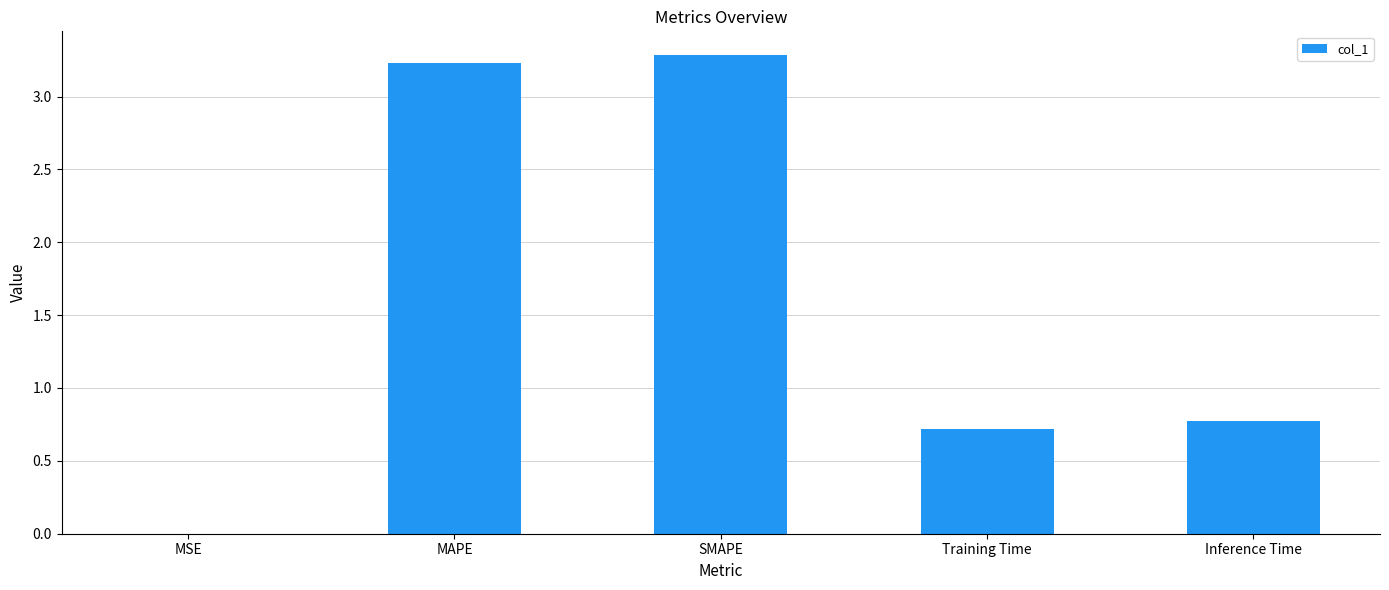

Is it true that the value at MSE is 0.0?

True